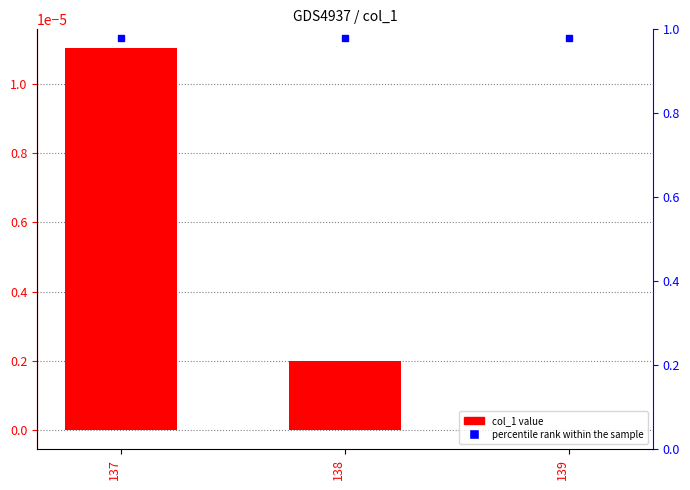

How many bars are there in total?

3